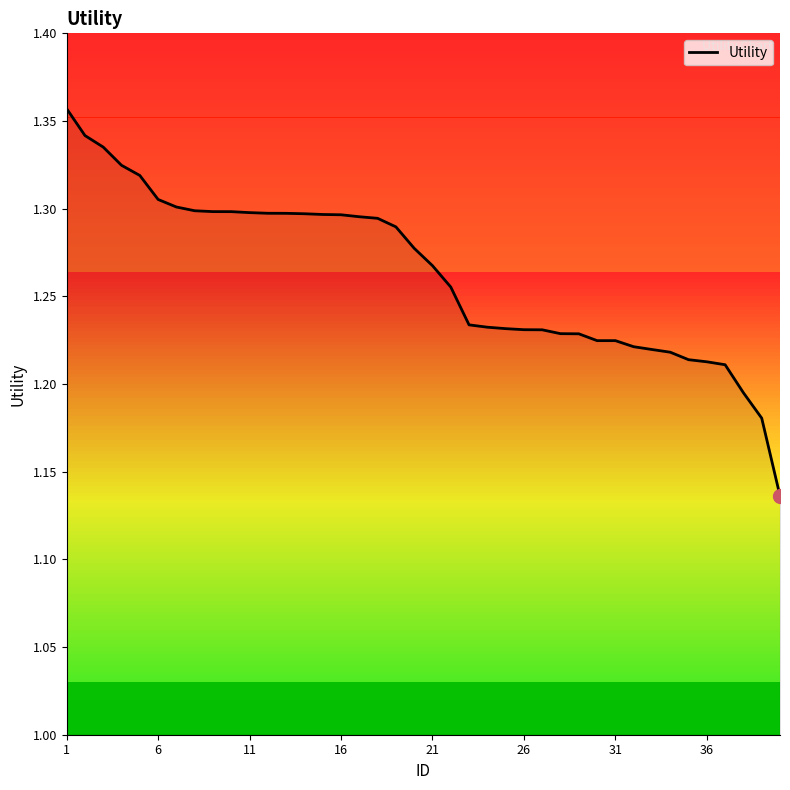

Does the chart have visible grid lines?

No